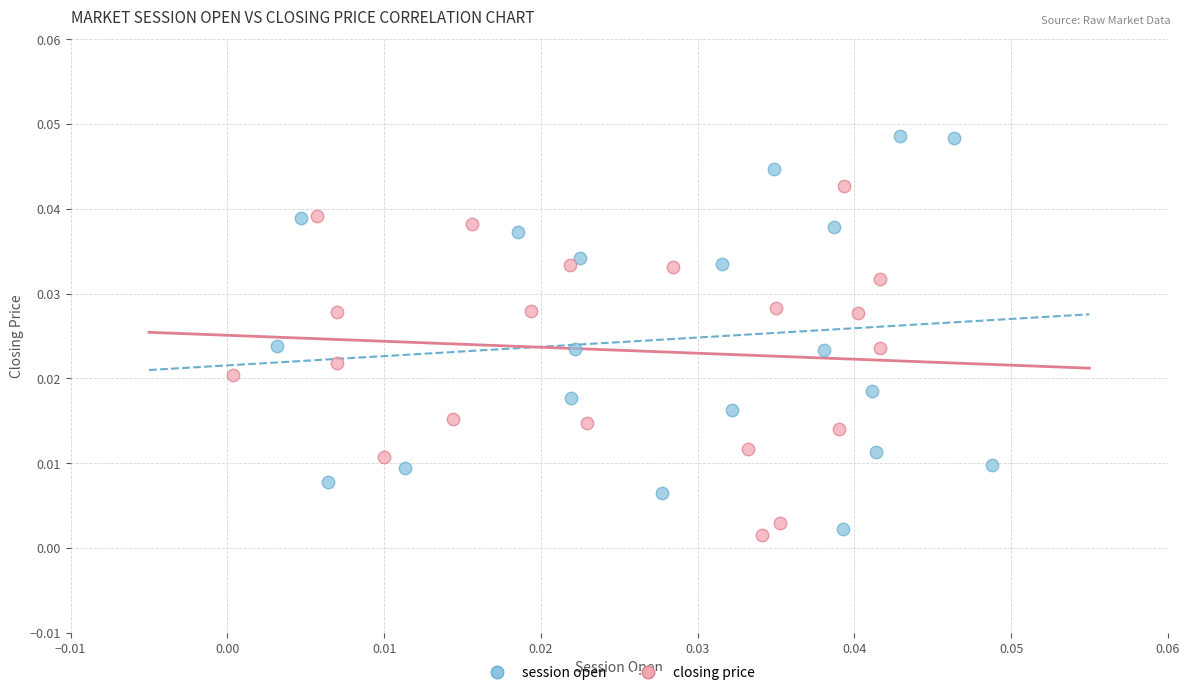

Which series contains the lowest Y value?

closing price